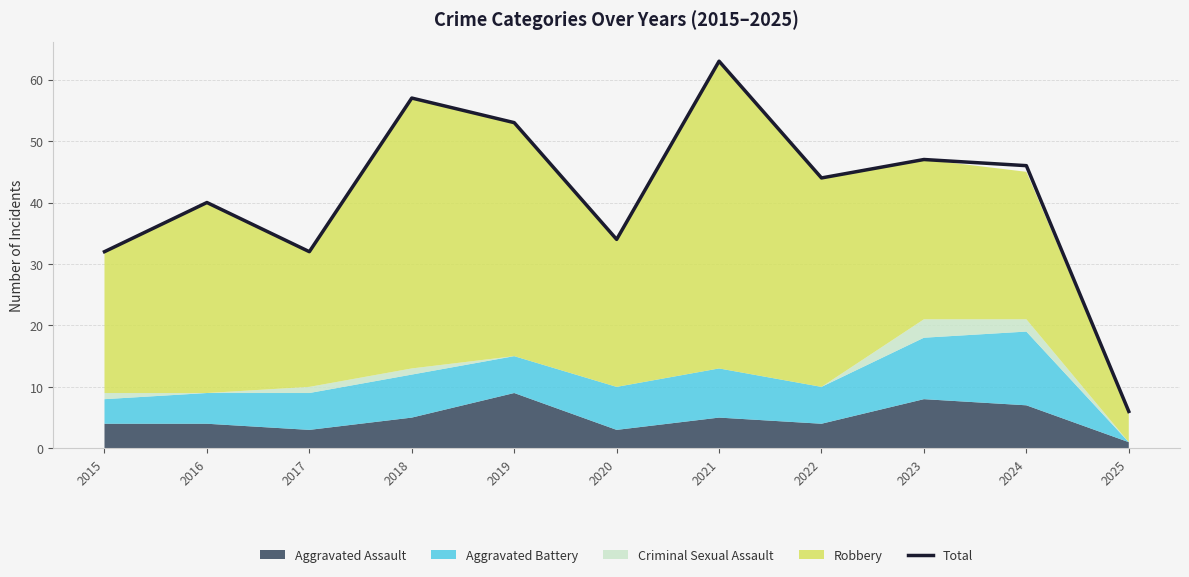

True or false: the data shows 47 at 2023.

True